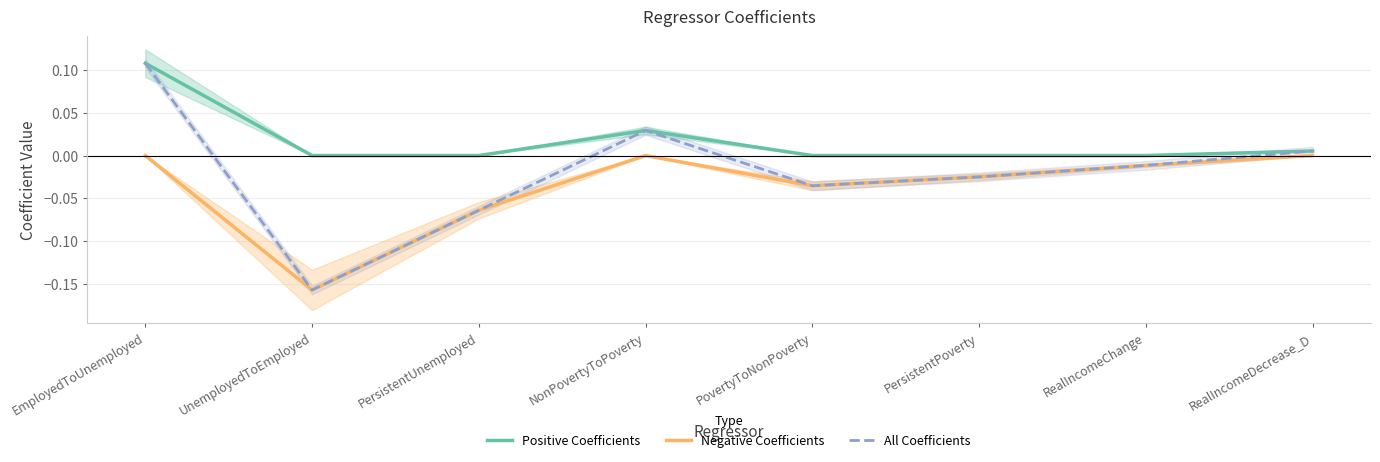

Reading left to right, list all the values displayed in this chart.

Positive Coefficients: EmployedToUnemployed=0.1	UnemployedToEmployed=0.0	PersistentUnemployed=0.0	NonPovertyToPoverty=0.0	PovertyToNonPoverty=0.0	PersistentPoverty=0.0	RealIncomeChange=0.0	RealIncomeDecrease_D=0.0
Negative Coefficients: EmployedToUnemployed=0.0	UnemployedToEmployed=-0.2	PersistentUnemployed=-0.1	NonPovertyToPoverty=0.0	PovertyToNonPoverty=-0.0	PersistentPoverty=-0.0	RealIncomeChange=-0.0	RealIncomeDecrease_D=0.0
All Coefficients: EmployedToUnemployed=0.1	UnemployedToEmployed=-0.2	PersistentUnemployed=-0.1	NonPovertyToPoverty=0.0	PovertyToNonPoverty=-0.0	PersistentPoverty=-0.0	RealIncomeChange=-0.0	RealIncomeDecrease_D=0.0